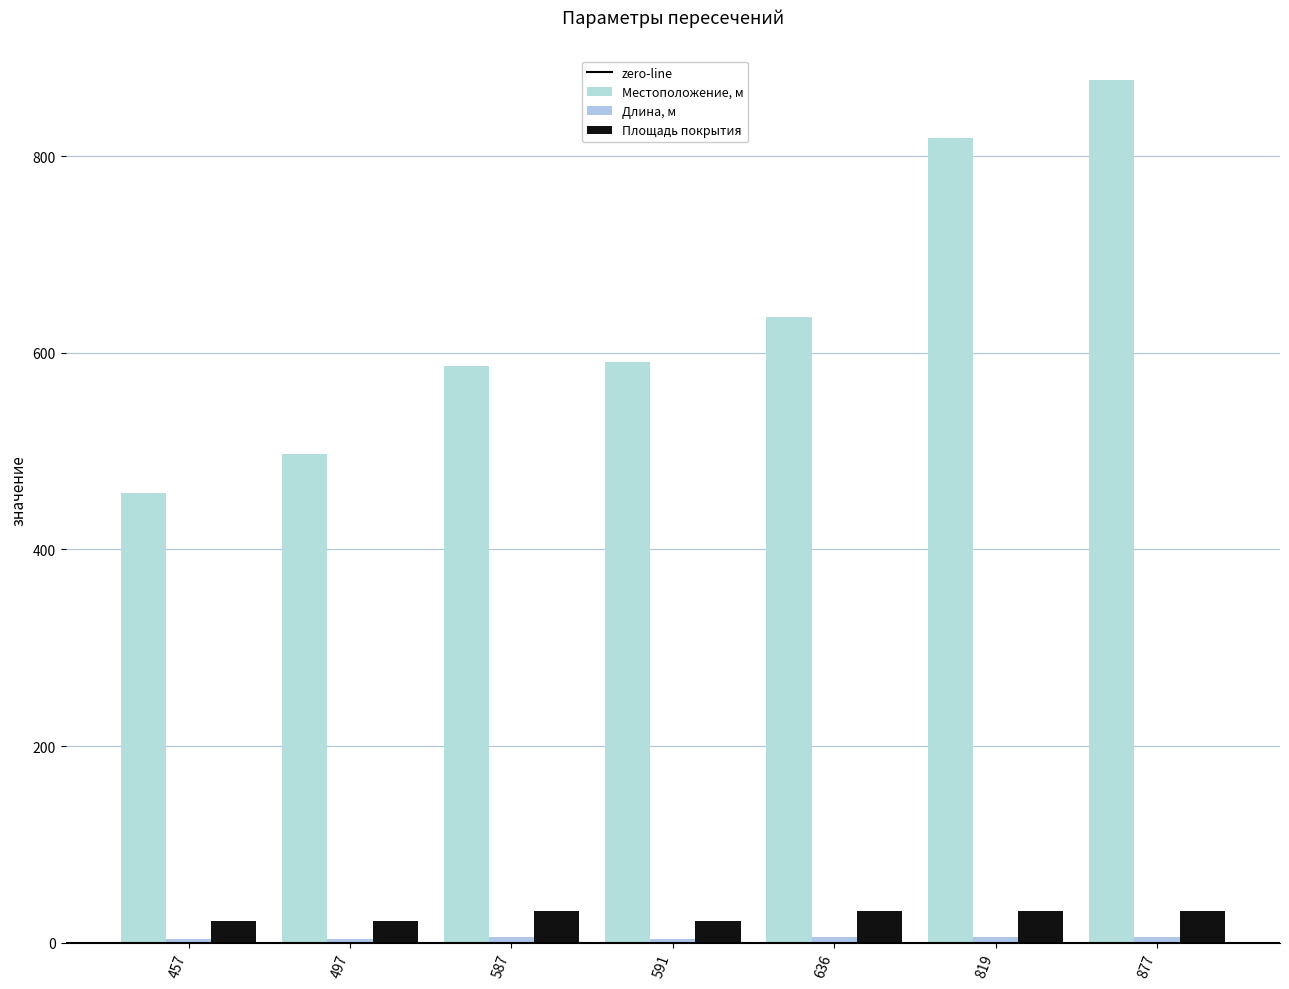

Count the number of categories in the chart.

7